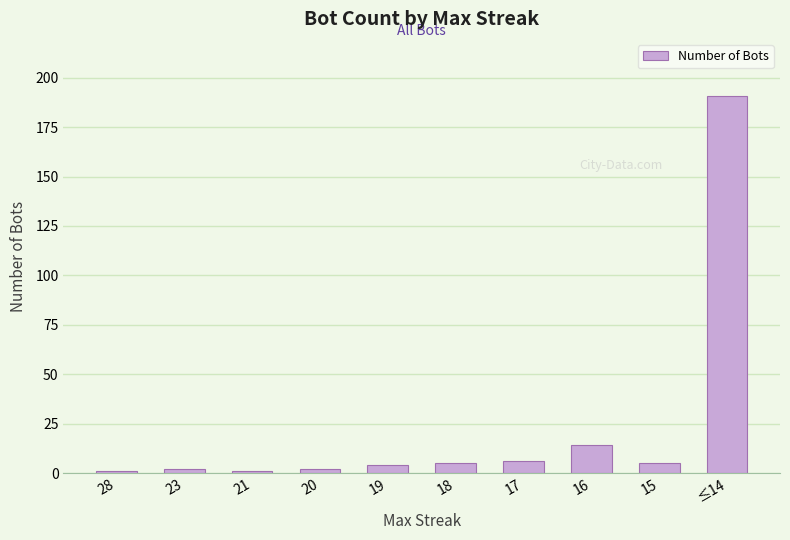

The chart shows a value of 5 at 18. True or false?

True